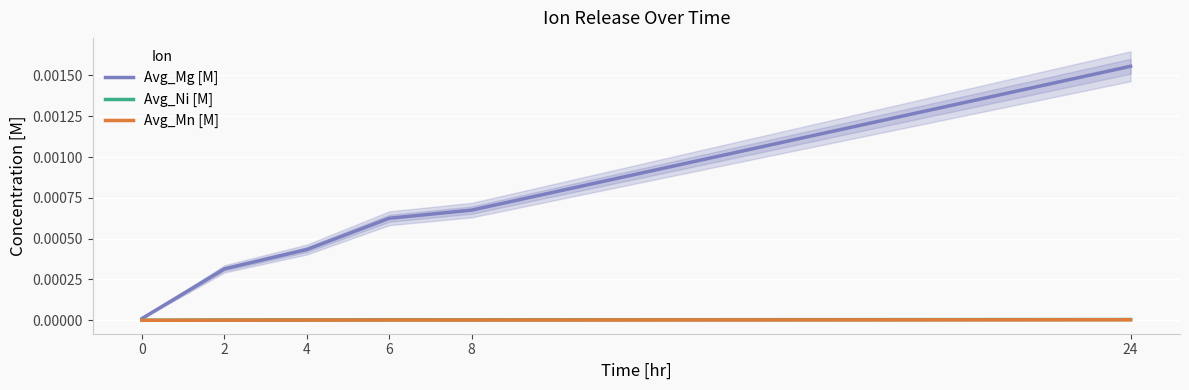

True or false: Avg_Ni [M] and Avg_Mn [M] intersect in this chart.

False